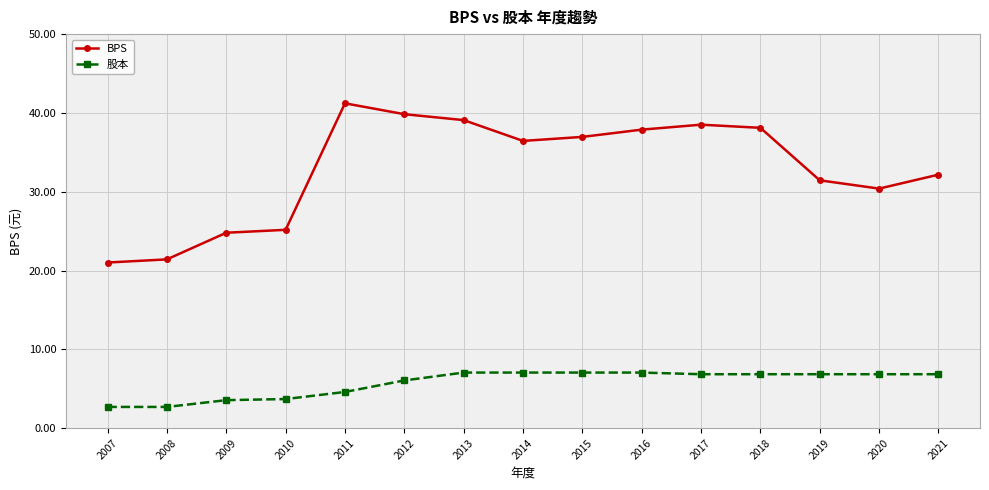

The BPS series shows 24.8 at 2009. True or false?

True